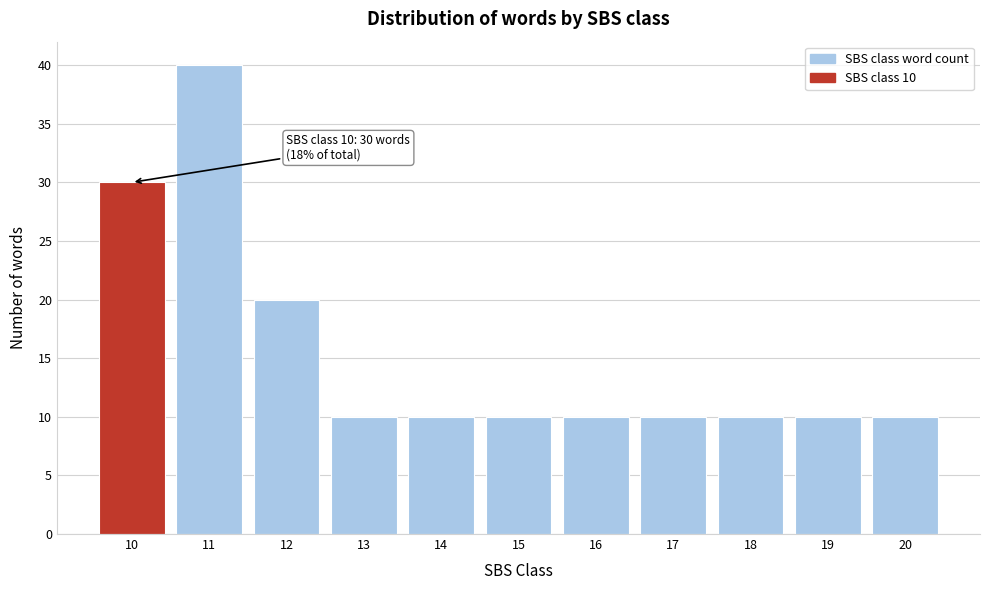

Reading left to right, what are all the values shown in this chart?

30	40	20	10	10	10	10	10	10	10	10